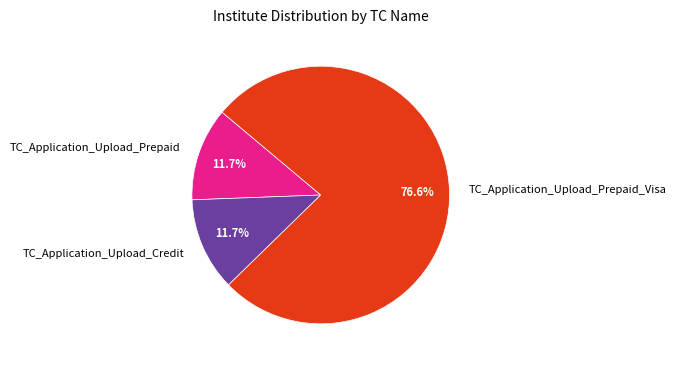

Which slice is the largest?

TC_Application_Upload_Prepaid_Visa